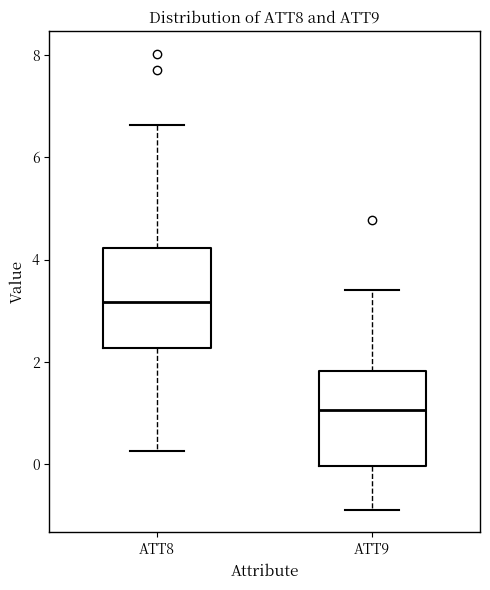

Which box has the highest median line?

ATT8